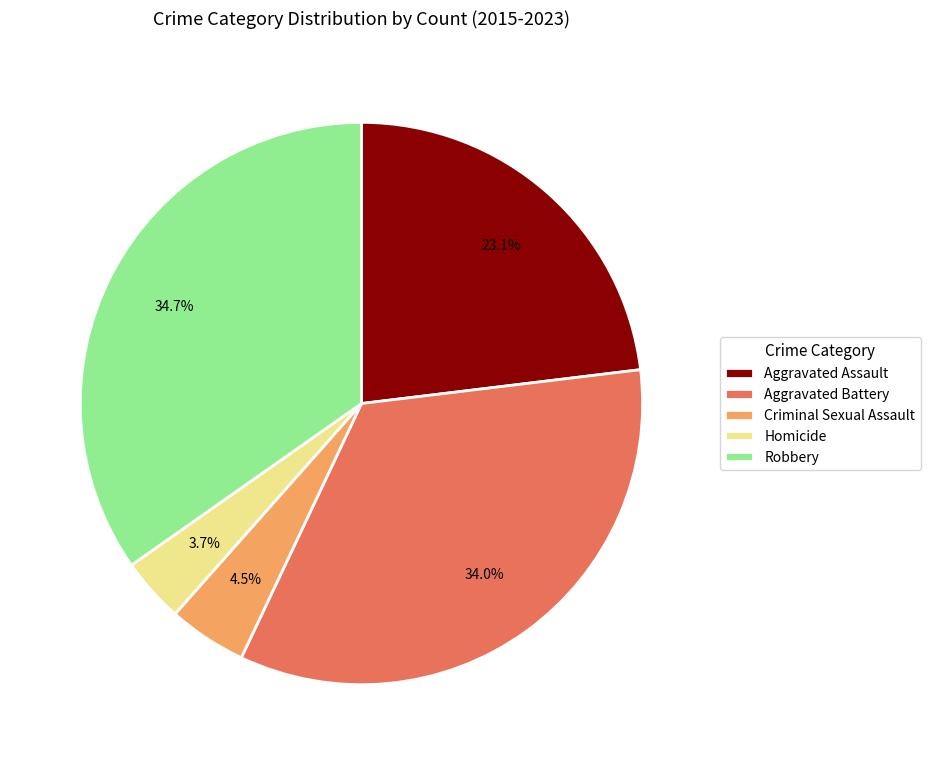

How many segments does this pie chart have?

5